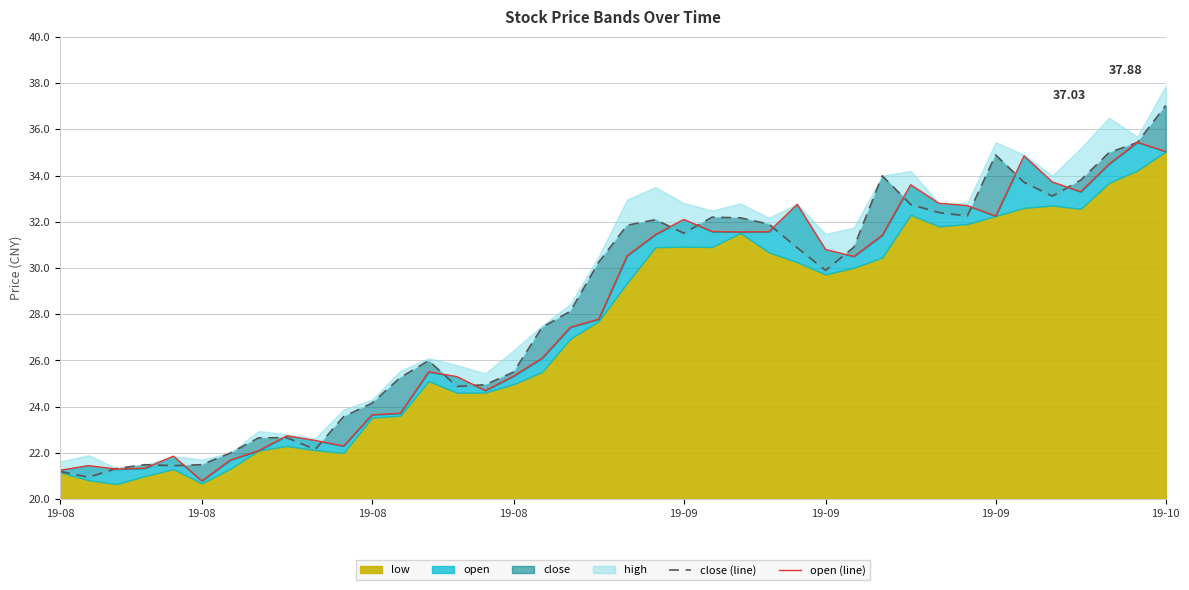

Is it true that close (line) equals 47.0 at 19-09?

False